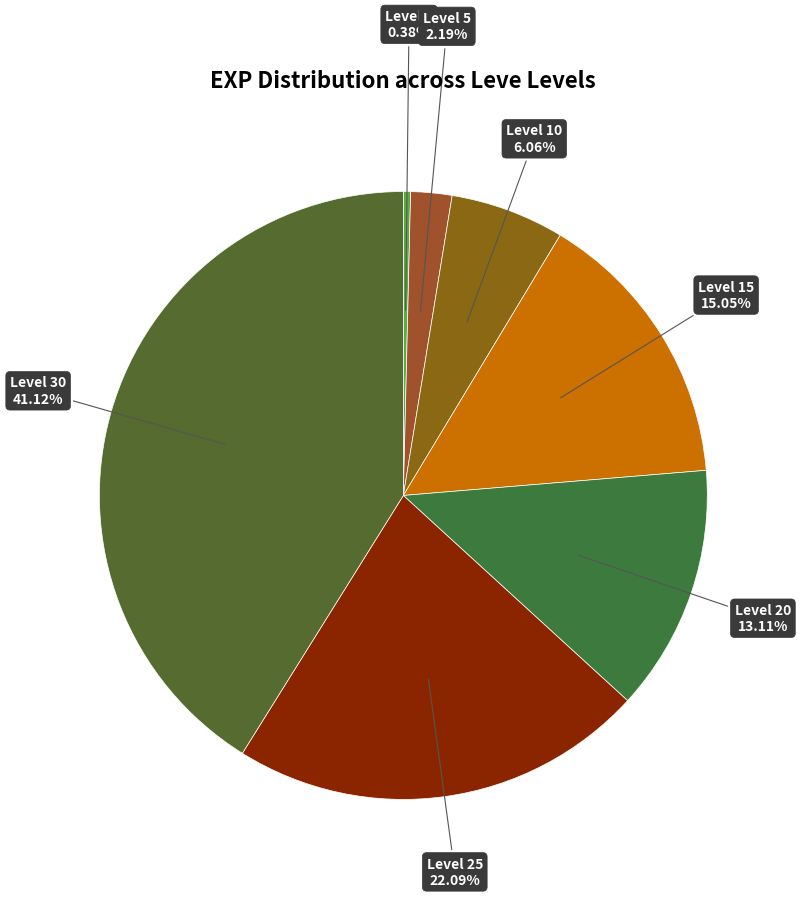

How many slices are in this pie chart?

7